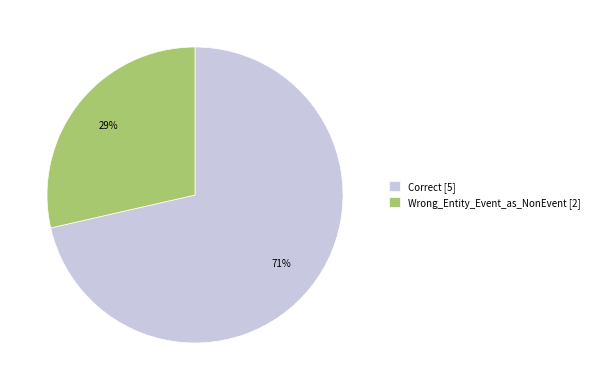

Combined, do Correct [5] and Wrong_Entity_Event_as_NonEvent [2] account for over 50%?

Yes